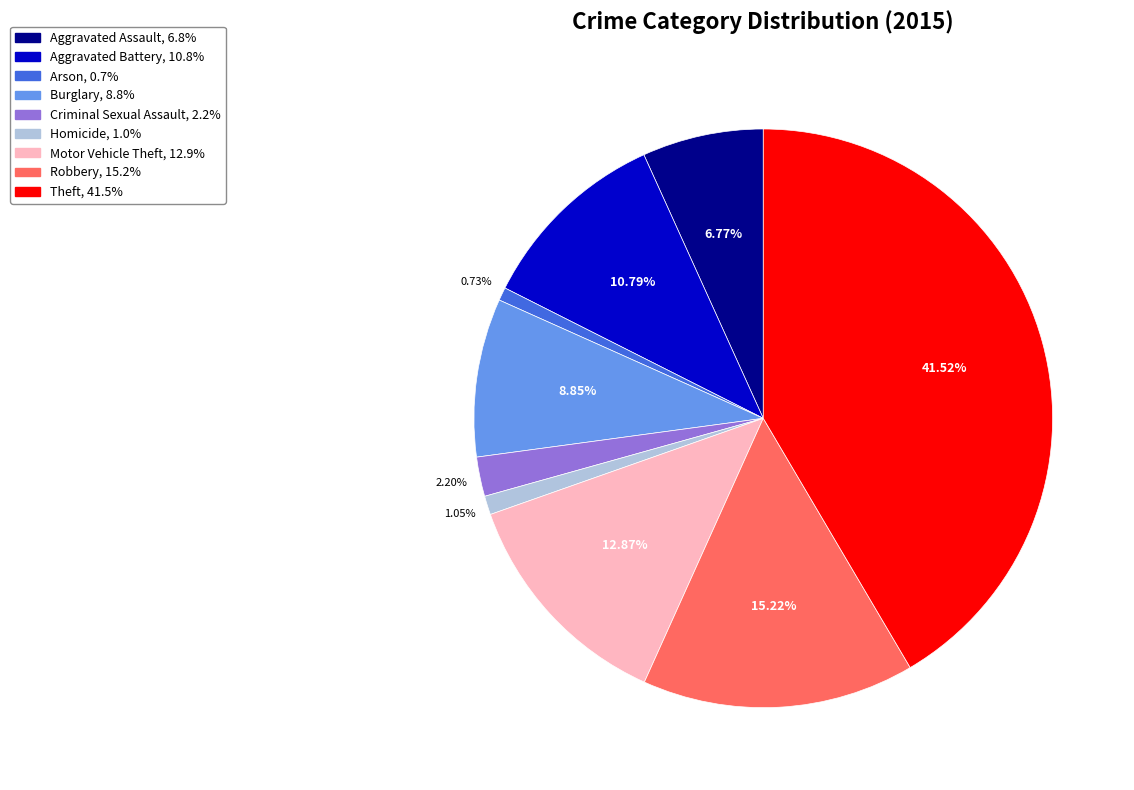

What is the ratio of the value at Robbery to the value at Criminal Sexual Assault?

6.9